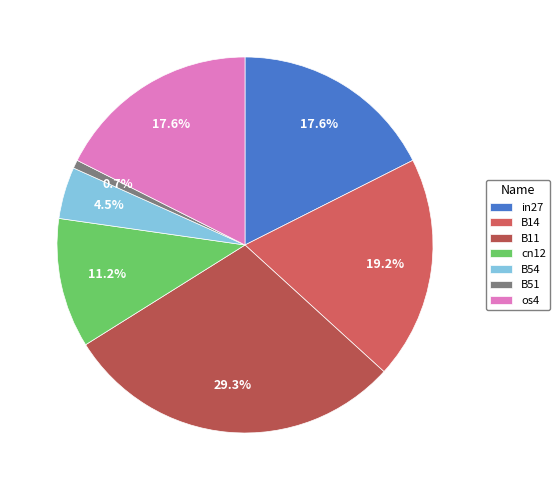

Count the number of slices in the pie.

7